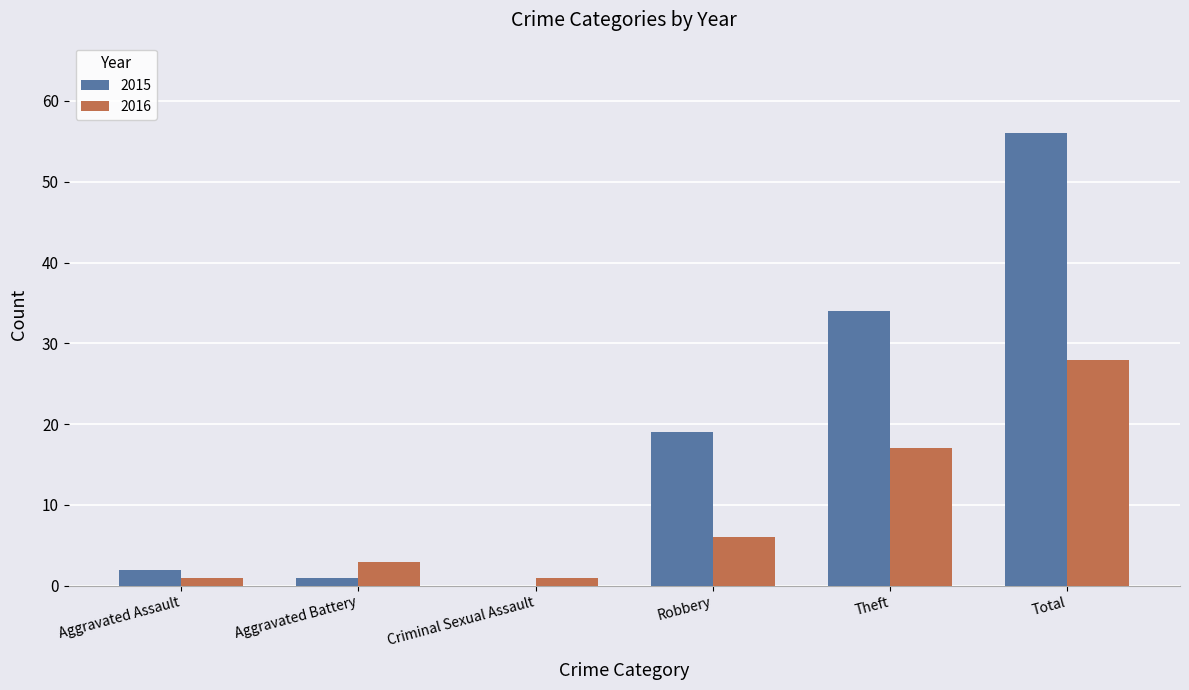

What is the total value across all series at Robbery?

25